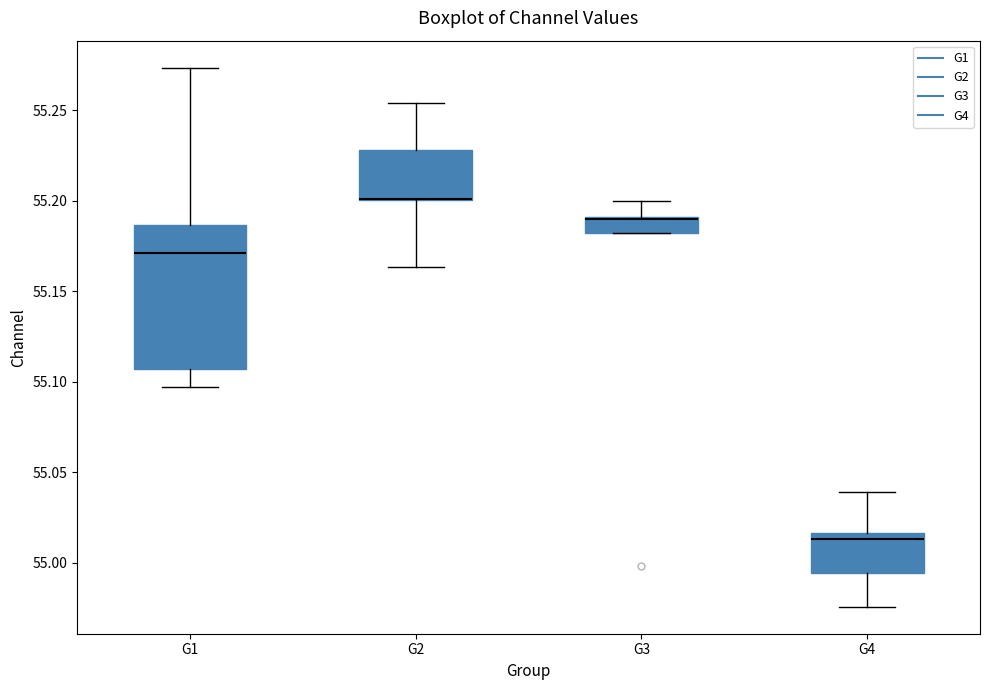

Reading left to right, transcribe this box plot: for each box, give where its median line is, the range the box spans, and where its two whiskers end, as read against the y-axis. The values are not printed on the chart, so give them approximately, as read against the axis.

G1: median 55.170, box 55.105 to 55.185, whiskers 55.095 to 55.275
G2: median 55.200 (drawn on the box's lower edge), box 55.200 to 55.230, whiskers 55.165 to 55.255
G3: median 55.190 (drawn on the box's upper edge), box 55.180 to 55.190, whiskers 55.180 to 55.200
G4: median 55.015 (just below the box's upper edge), box 54.995 to 55.015, whiskers 54.975 to 55.040